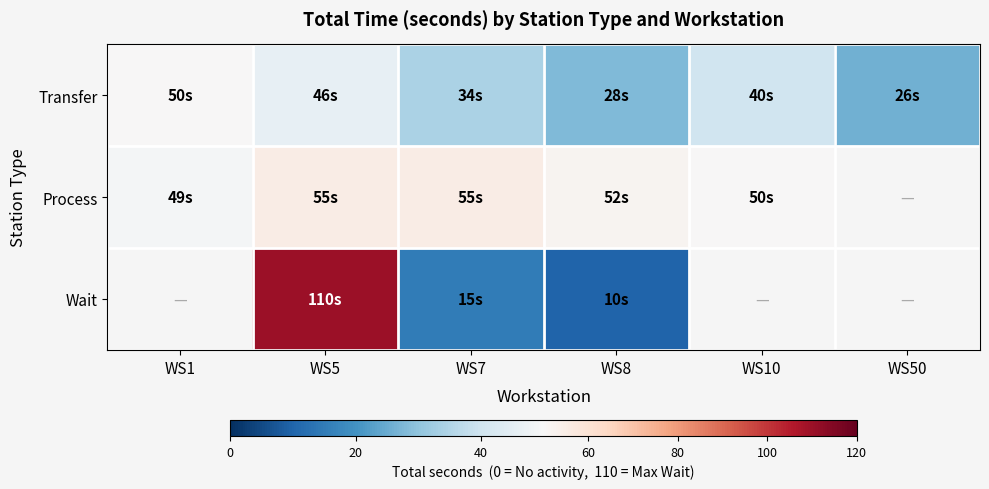

Which category has the lowest value across all series?

WS8